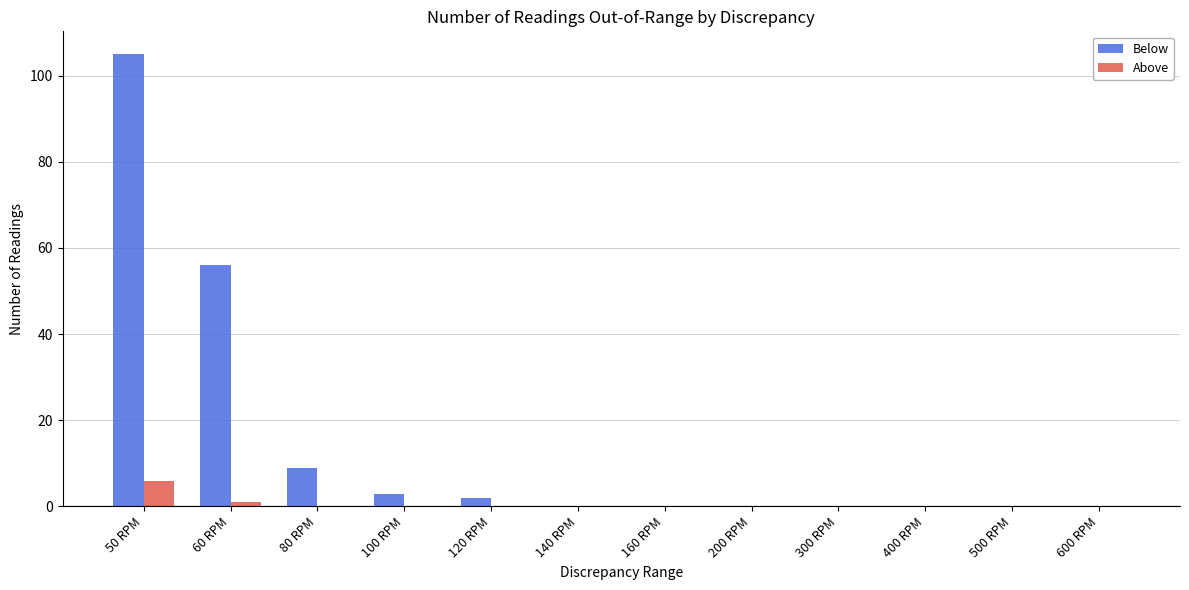

Which series has the widest spread of values?

Below